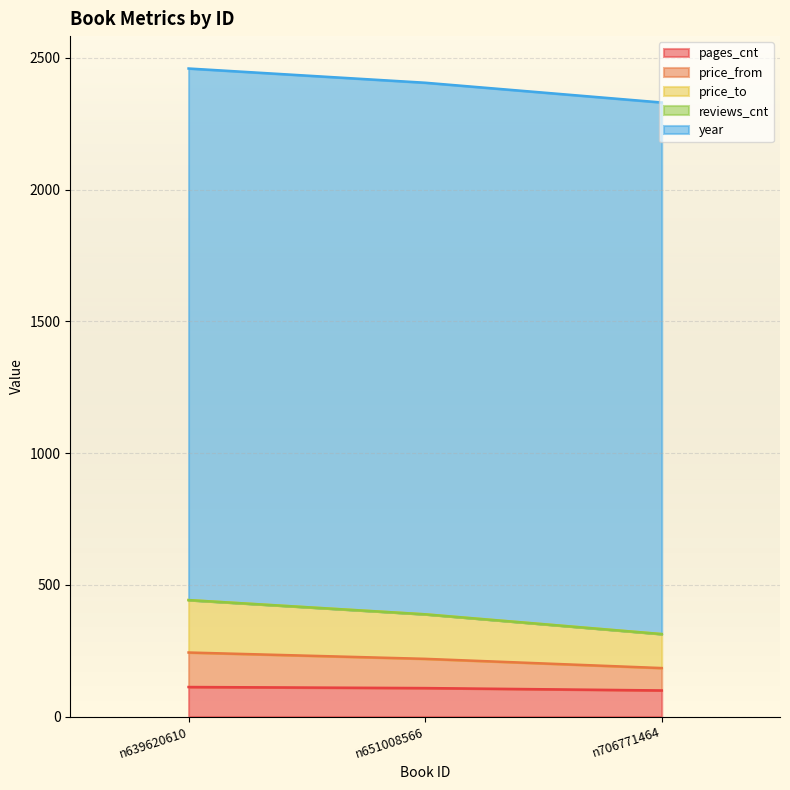

The value of pages_cnt at n639620610 is 112. True or false?

True